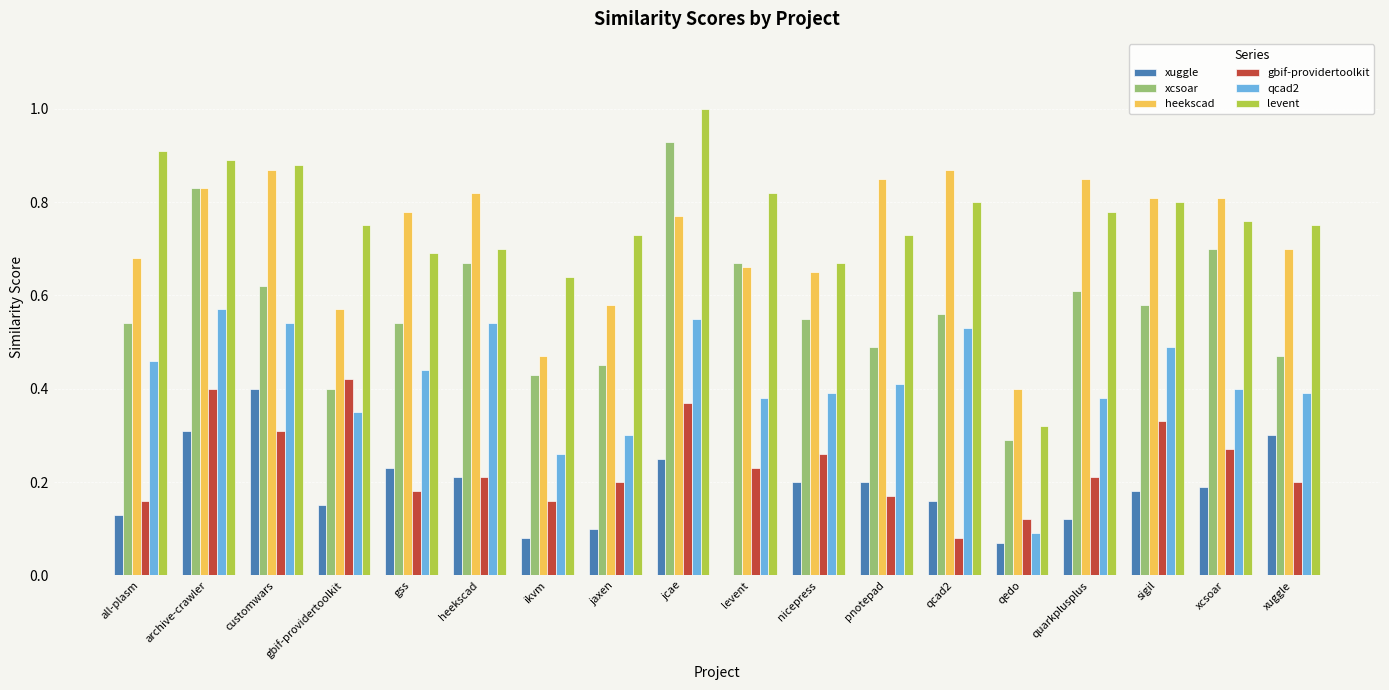

Is the value of xuggle at gss greater than the value of levent at xuggle?

No